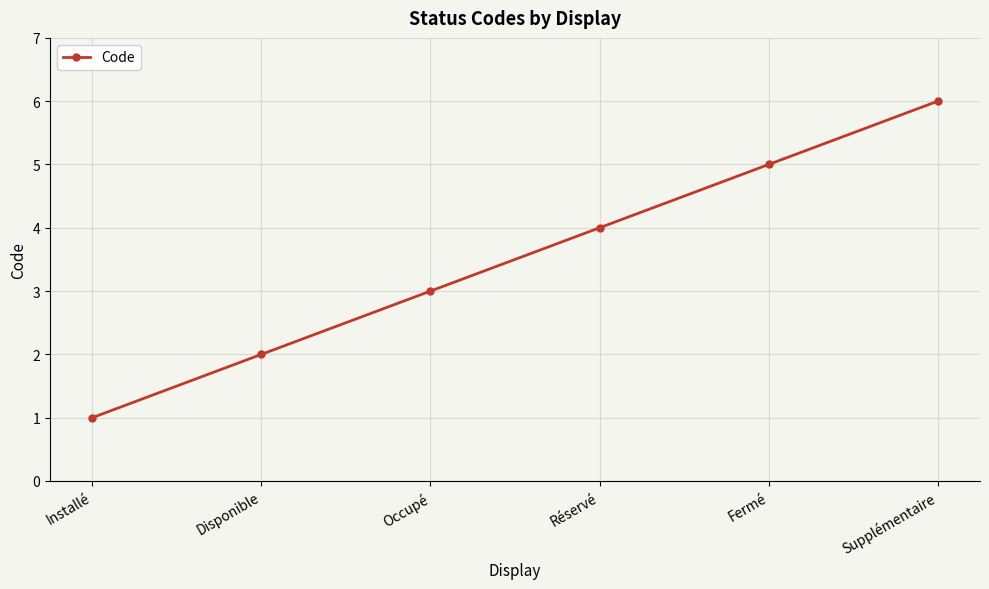

Between Fermé and Disponible, which is larger?

Fermé